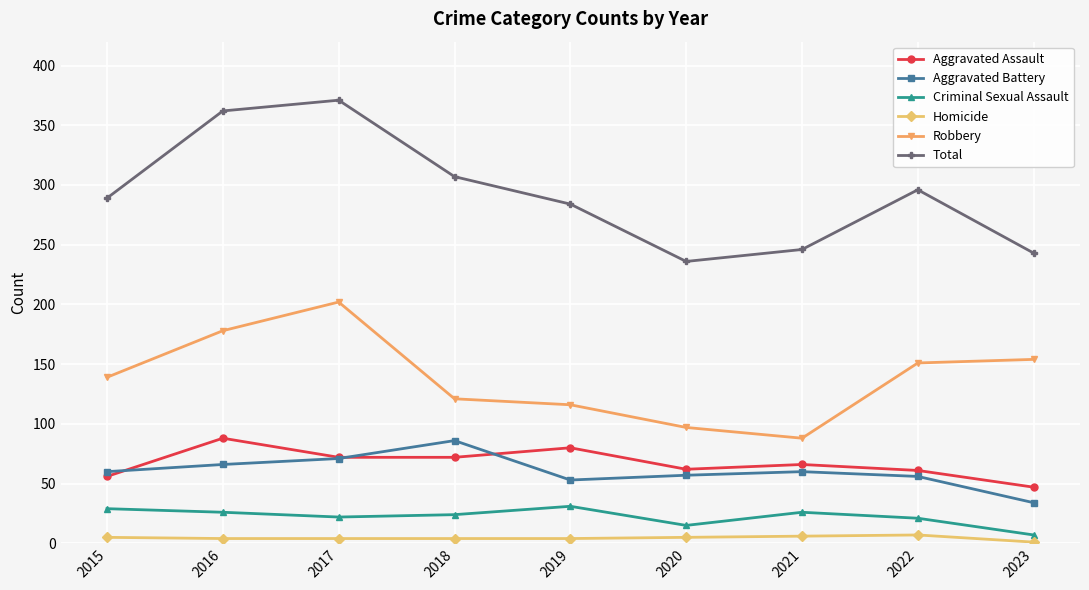

At how many categories does at least one series exceed 313?

2